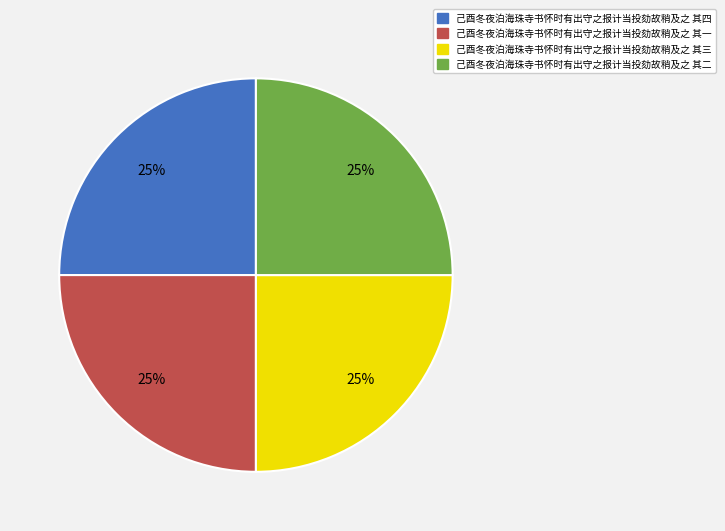

The 己酉冬夜泊海珠寺书怀时有出守之报计当投劾故稍及之 其二 slice represents 25% of the pie. True or false?

True